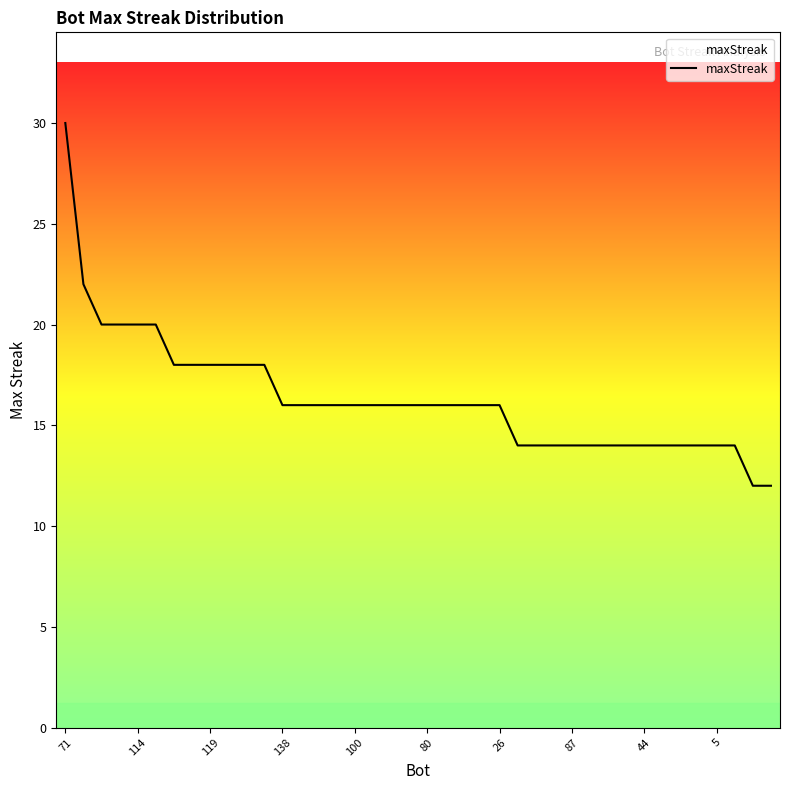

What is the sum of all values?

654